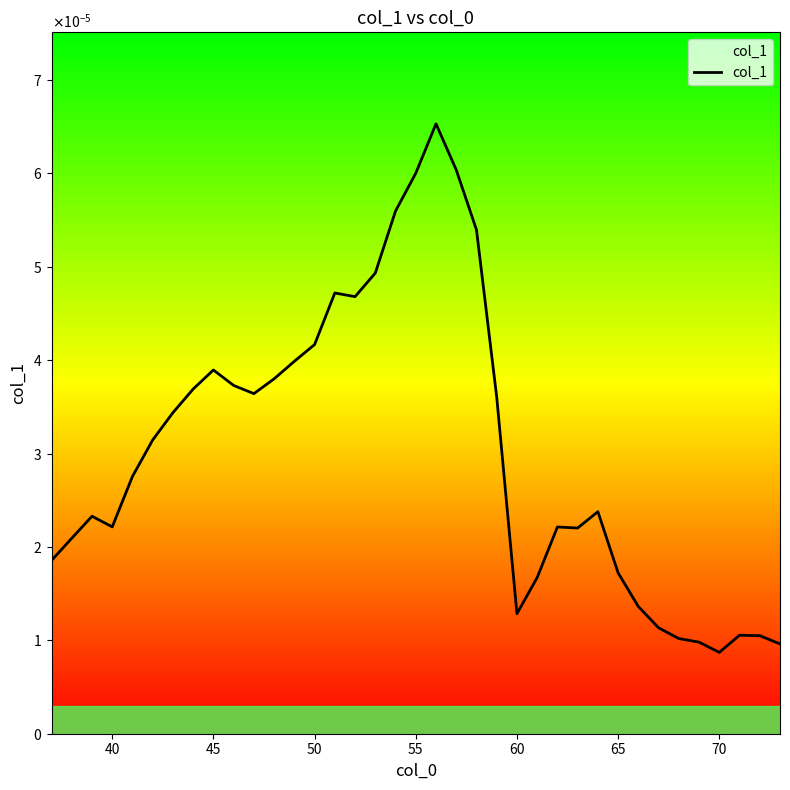

Is this an area chart (filled region under the line)?

Yes